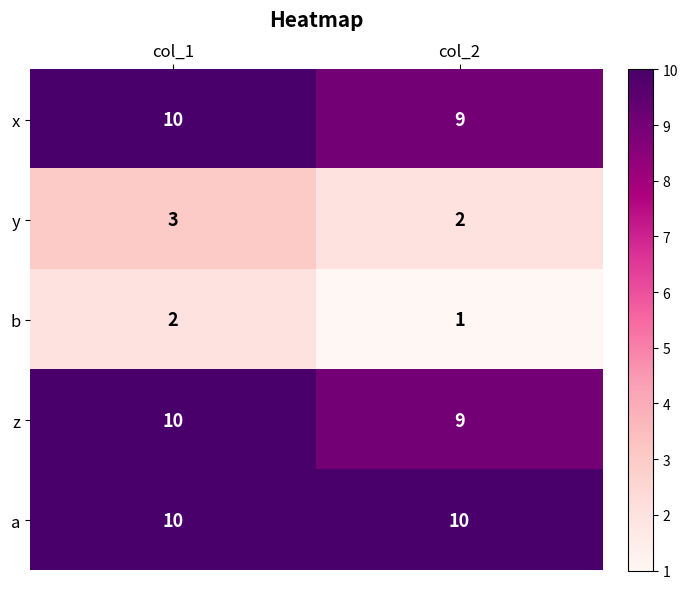

Which series has the largest total across all categories?

a